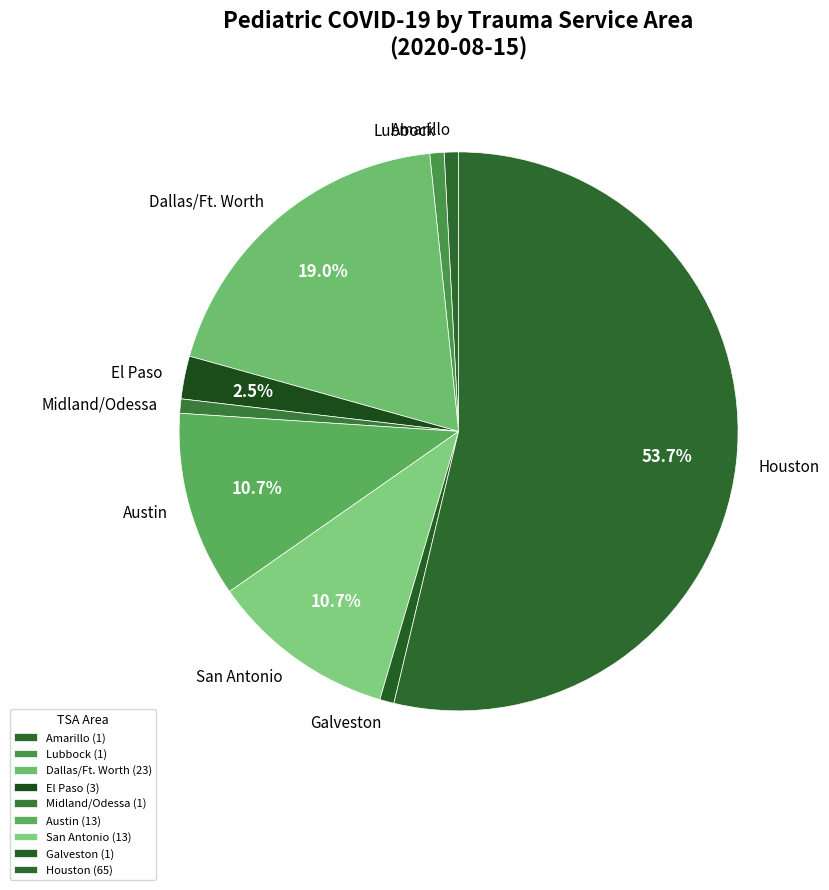

How many slices are in this pie chart?

9